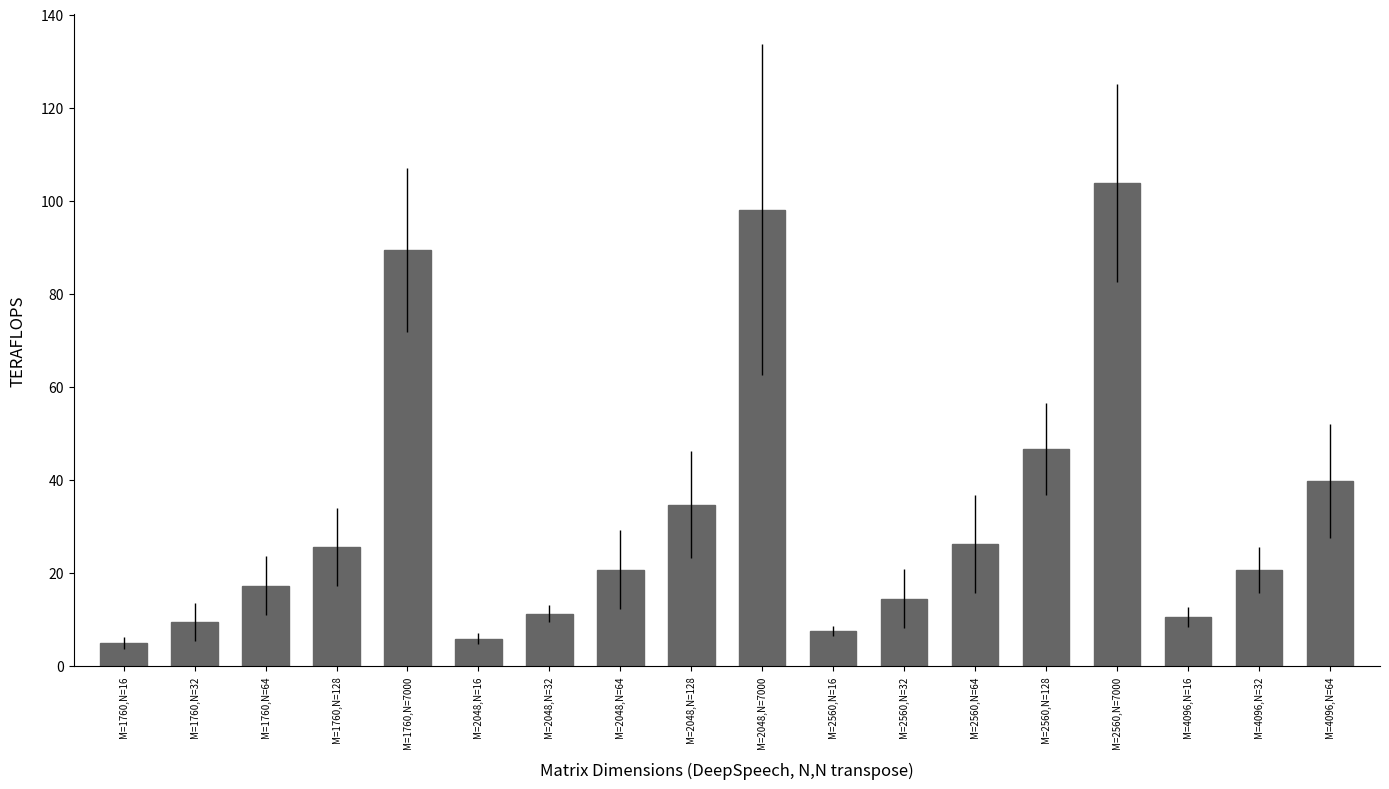

Does the chart contain stacked bars?

No